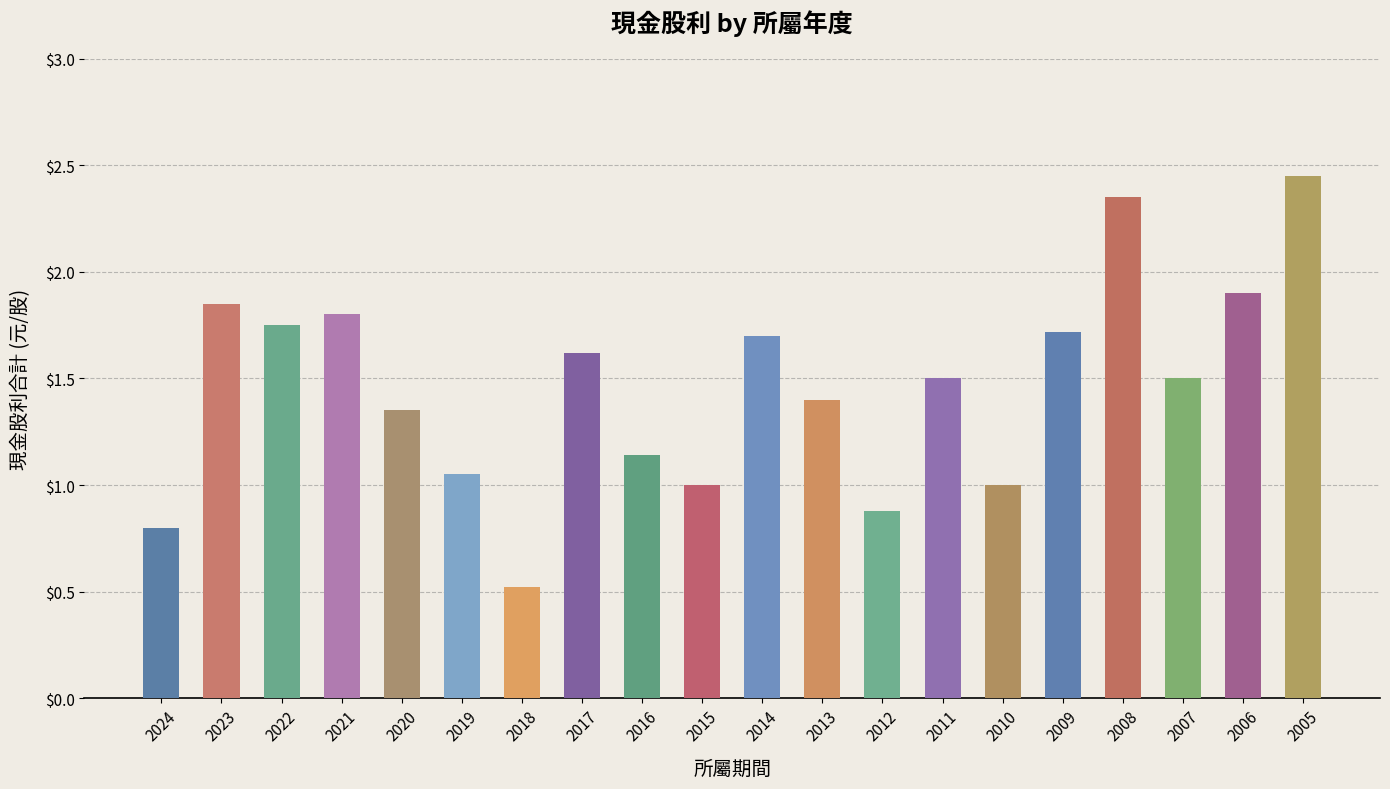

What is the ratio of the value at 2018 to the value at 2017?

0.3